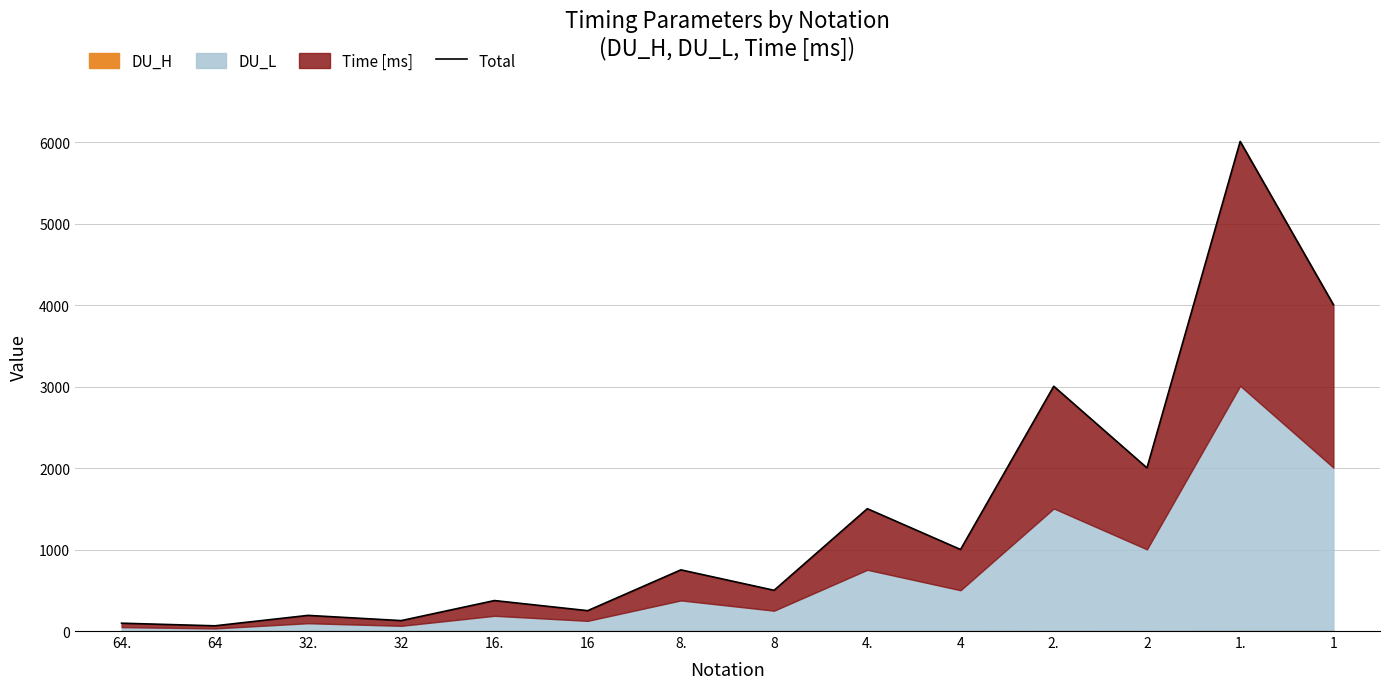

What is the label of the 3rd point from the right?

2